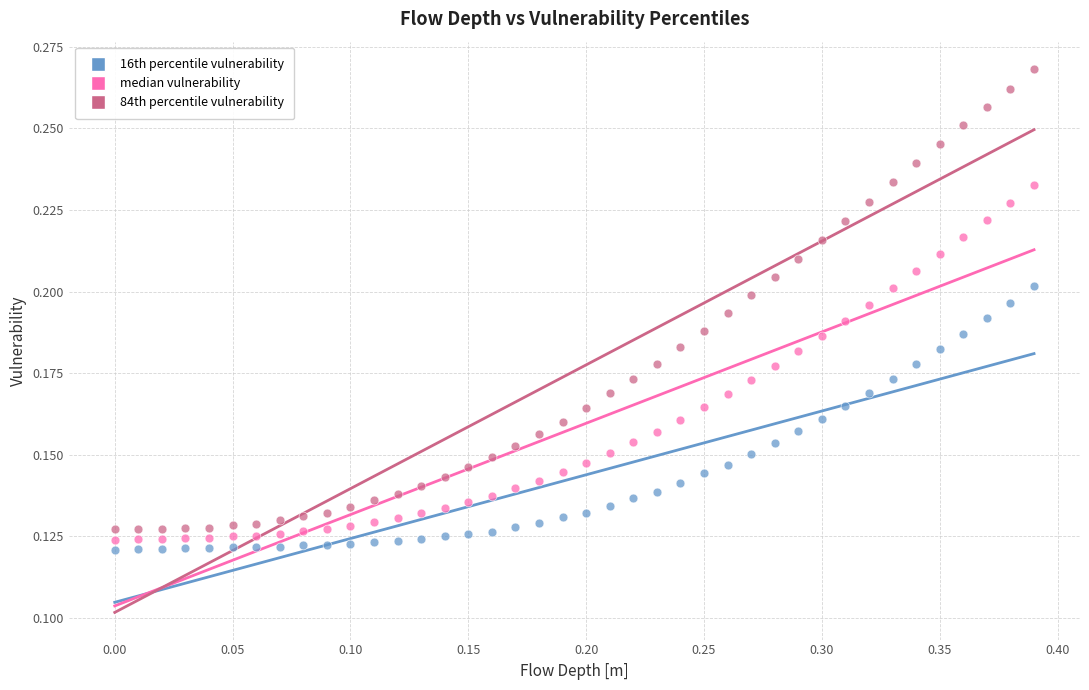

What is the X range (max minus min) for the scatter plot?

0.4